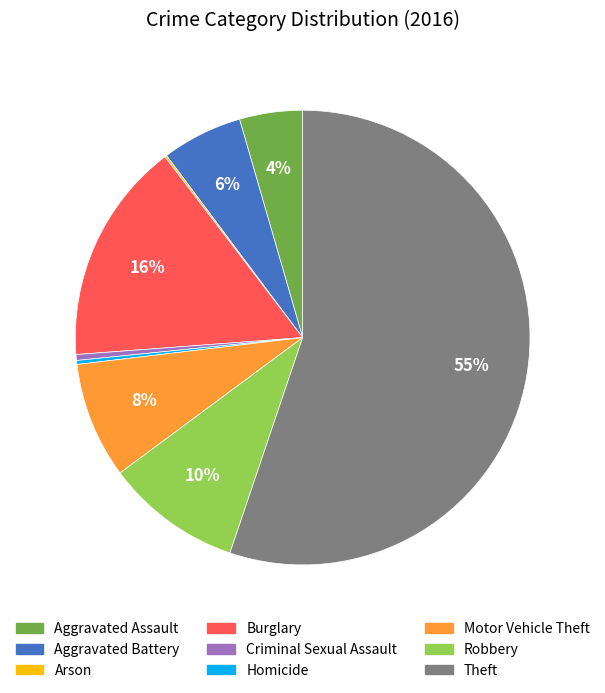

Which slice represents more than half of the pie?

Theft